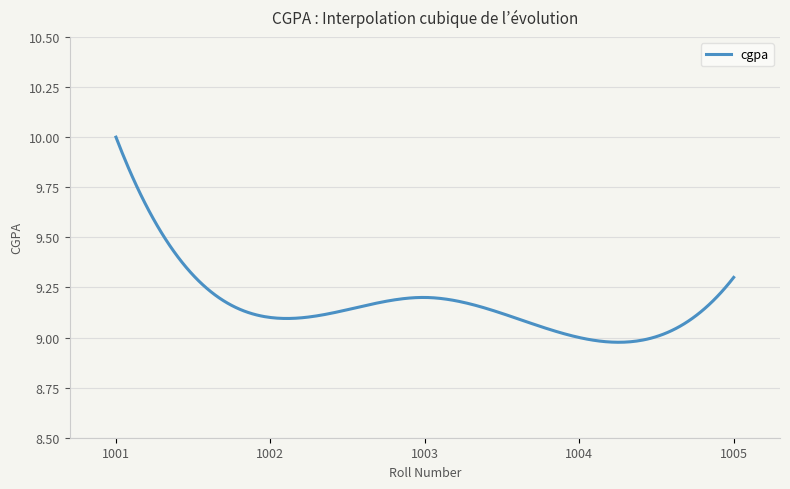

How many lines are shown in the chart?

1